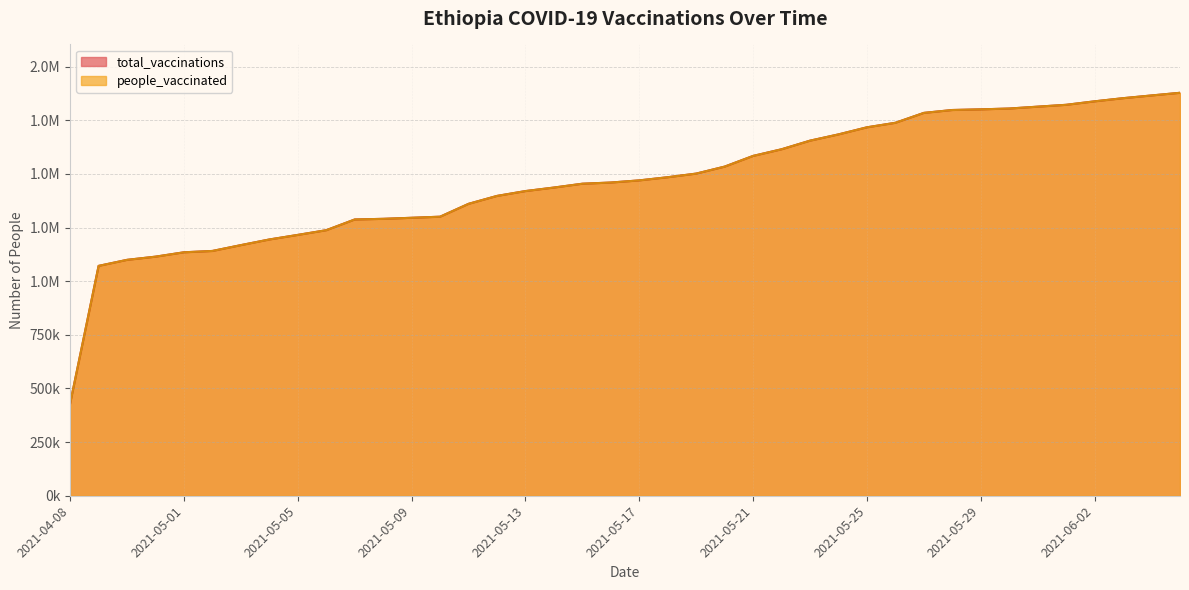

Is it true that people_vaccinated equals 1865958 at 2021-06-04?

True